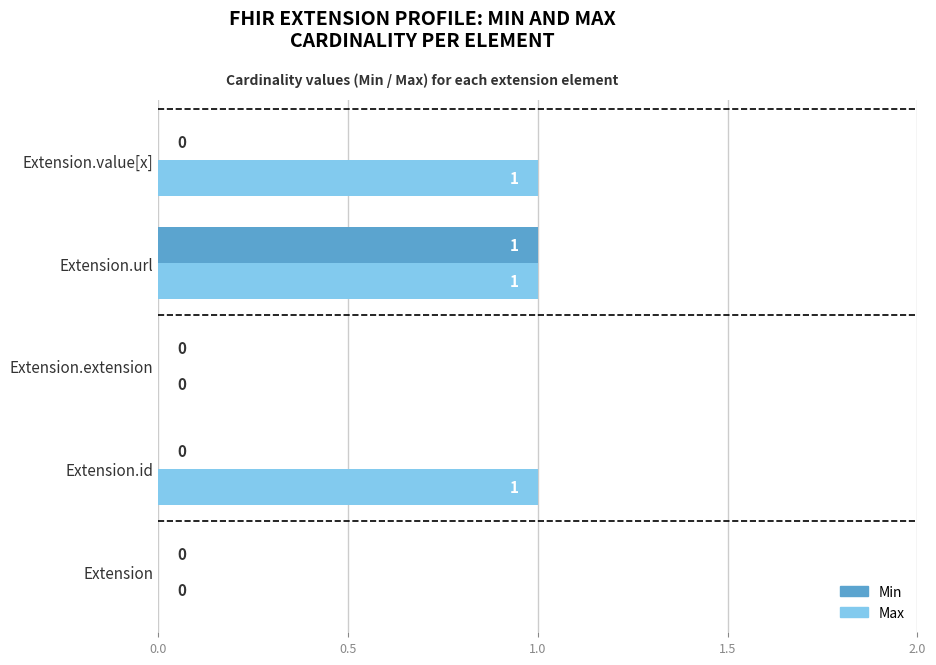

At which category is the sum across all series the highest?

Extension.url